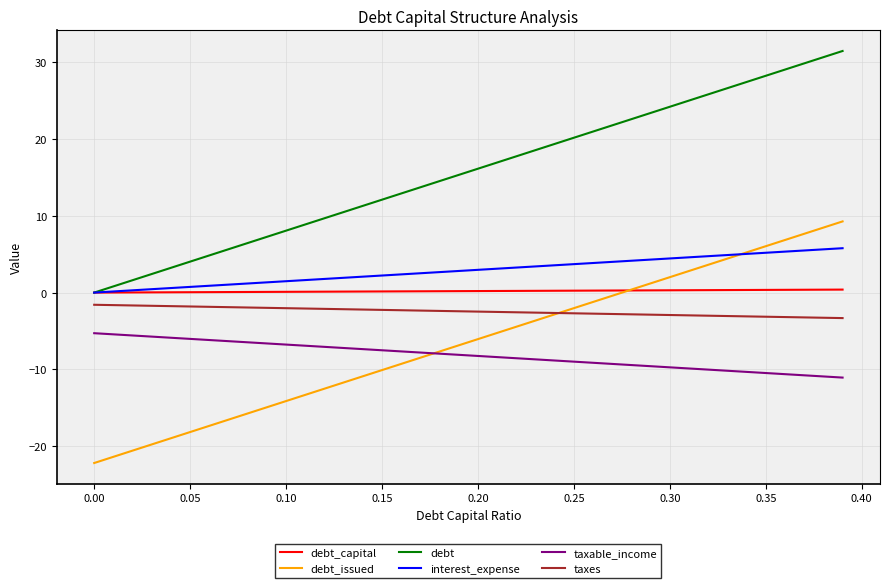

True or false: debt_capital and taxes cross at least once.

False